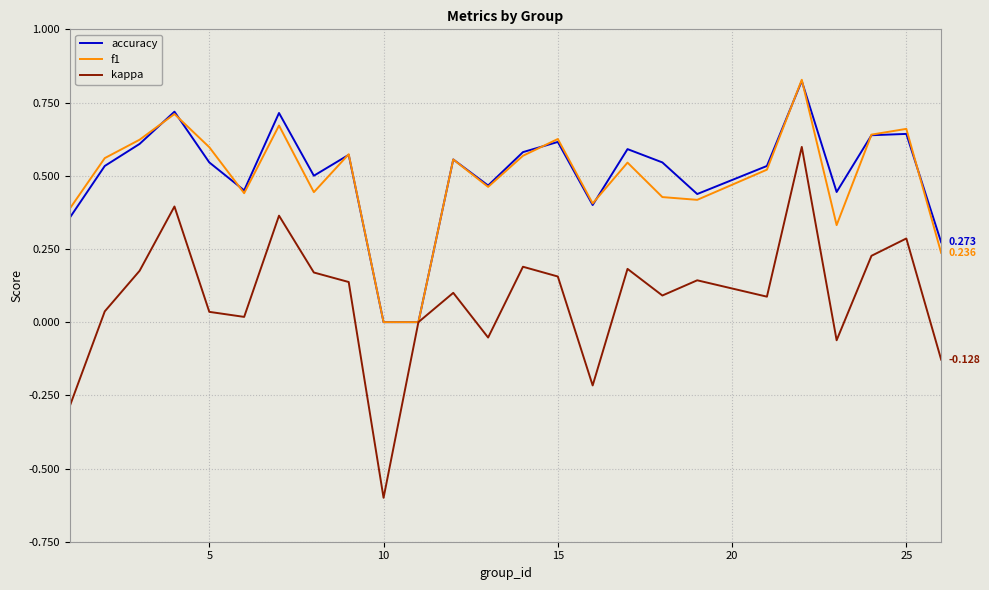

Which series has the largest range (max minus min)?

kappa